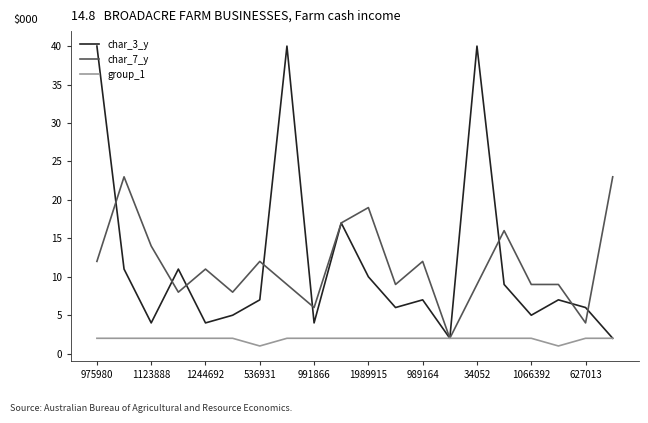

Which series has the largest range (max minus min)?

char_3_y